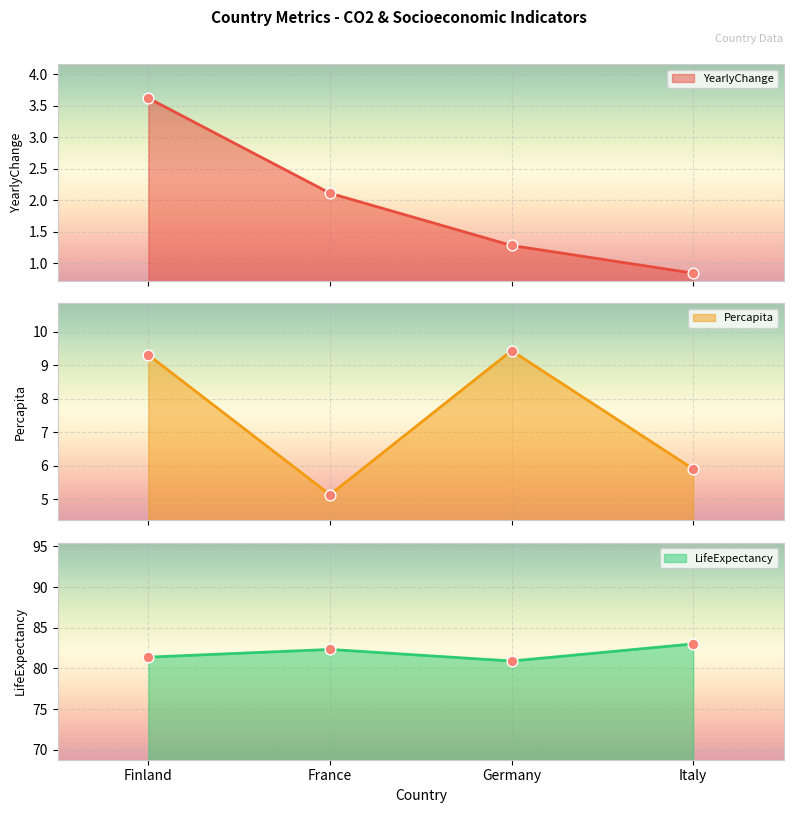

Which series has the largest total across all categories?

LifeExpectancy